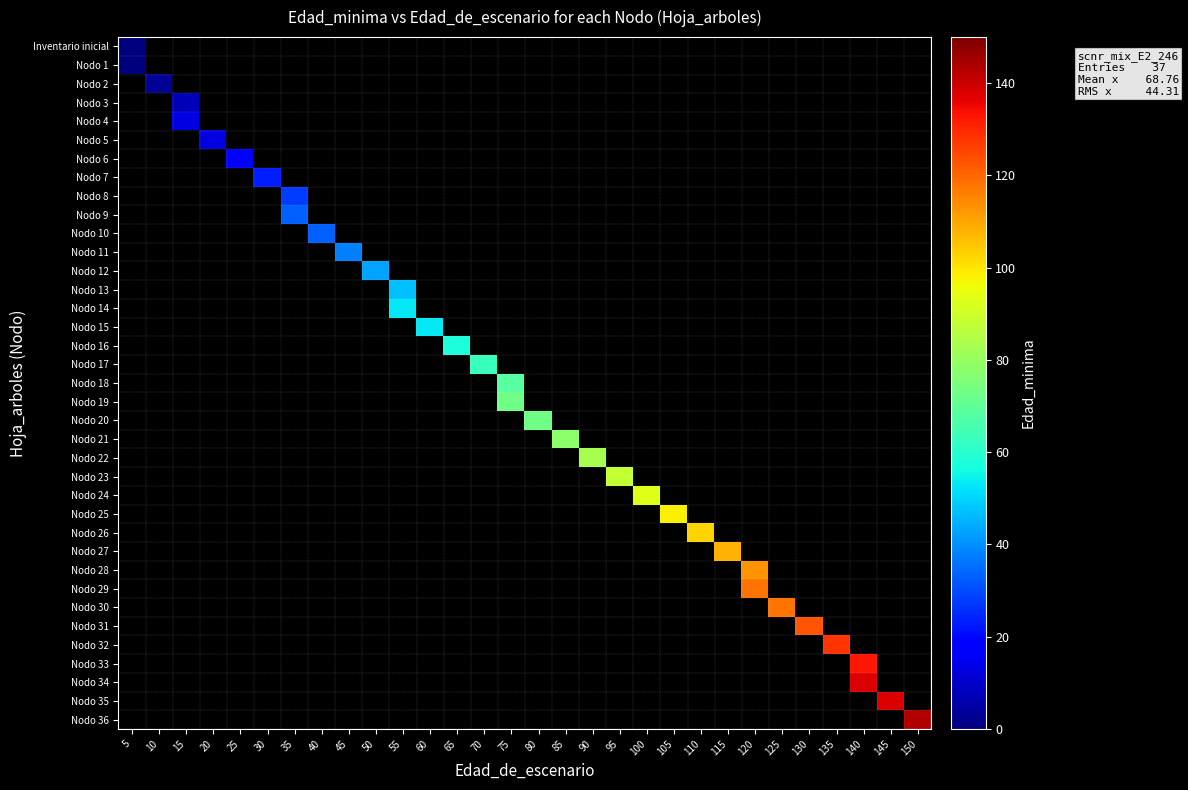

Count the number of data series in this chart.

37